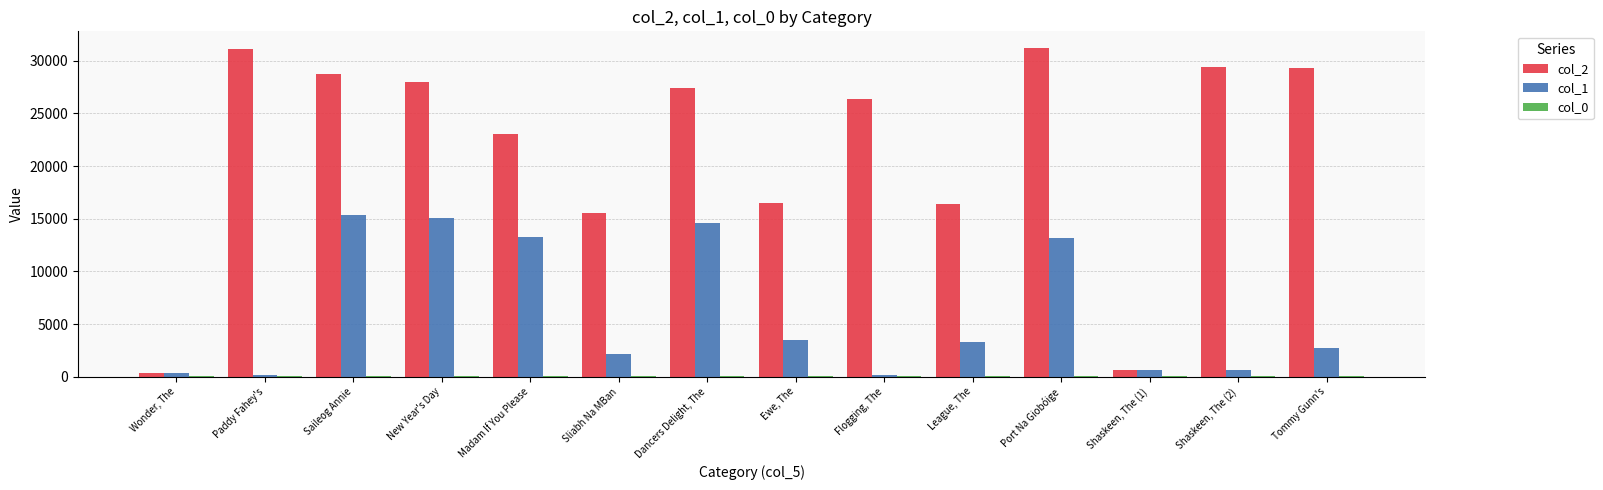

Which series has the largest total across all categories?

col_2